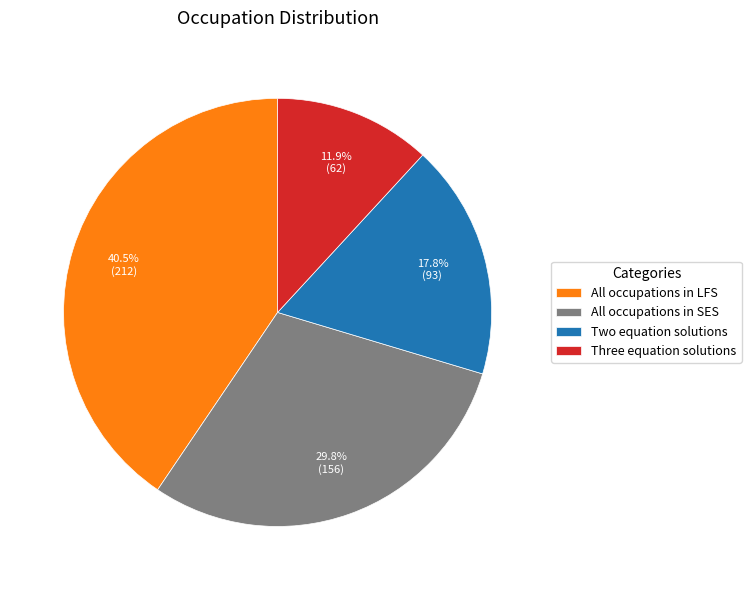

What portion of the pie excludes Three equation solutions?

88.1%